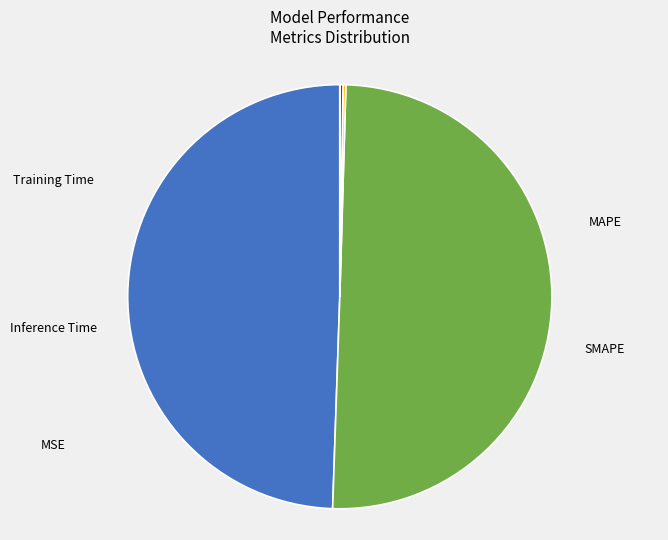

How many slices are in this pie chart?

5